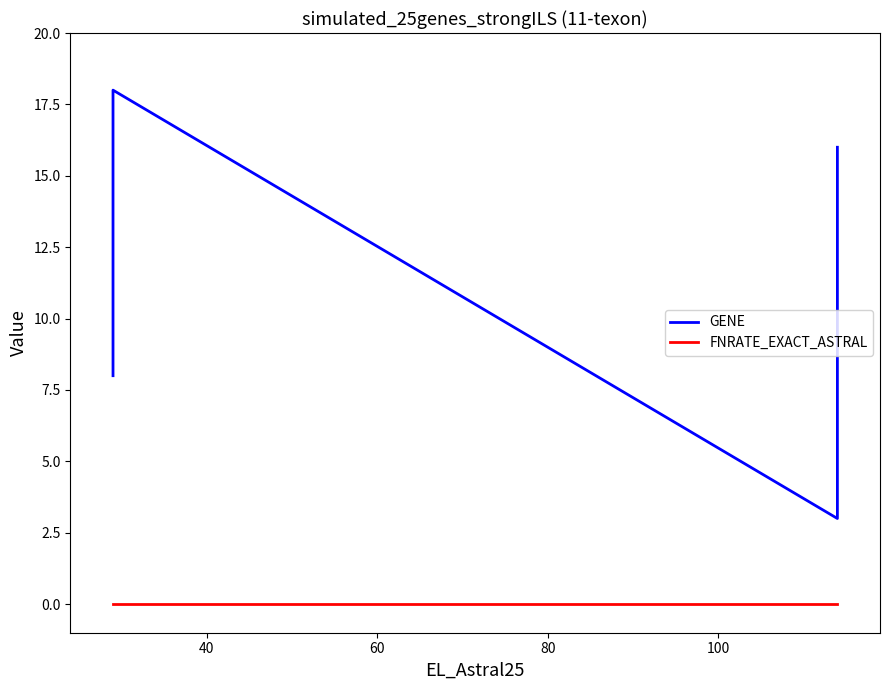

True or false: FNRATE_EXACT_ASTRAL and GENE cross at least once.

False